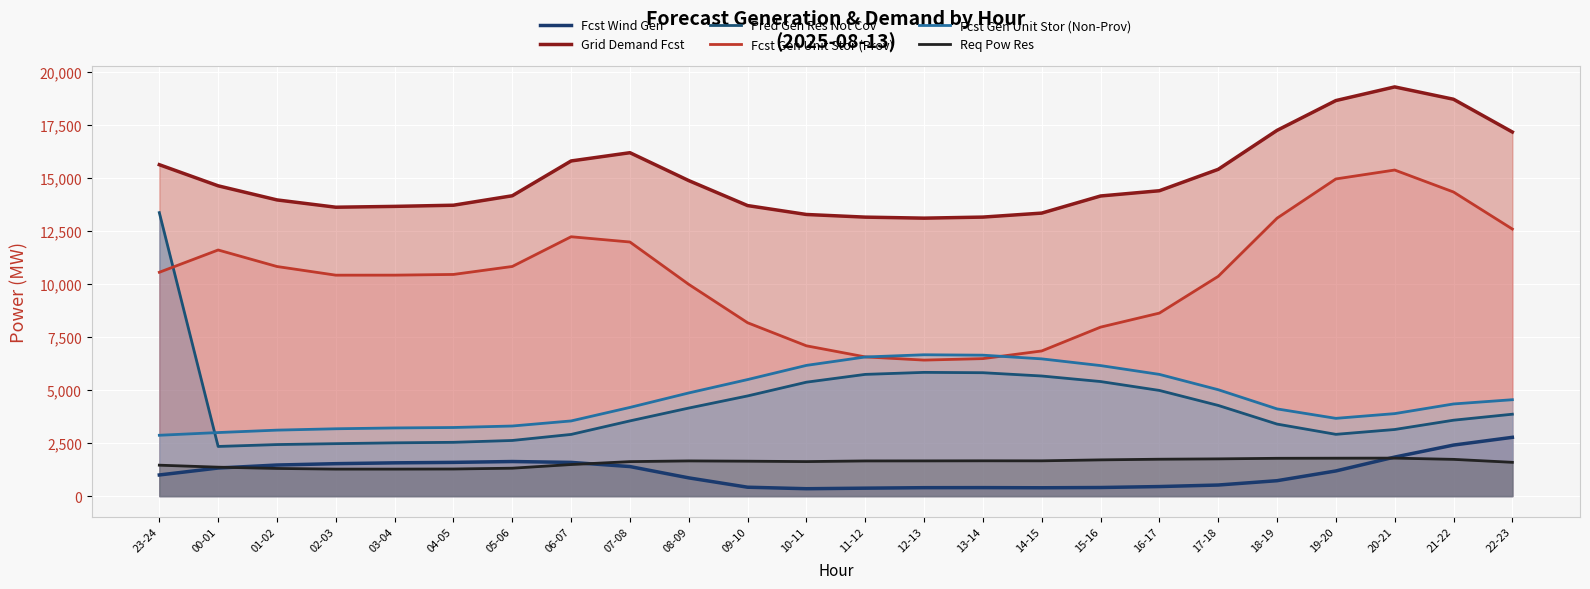

How many interior local valleys does the Pred Gen Res Not Cov series have?

2